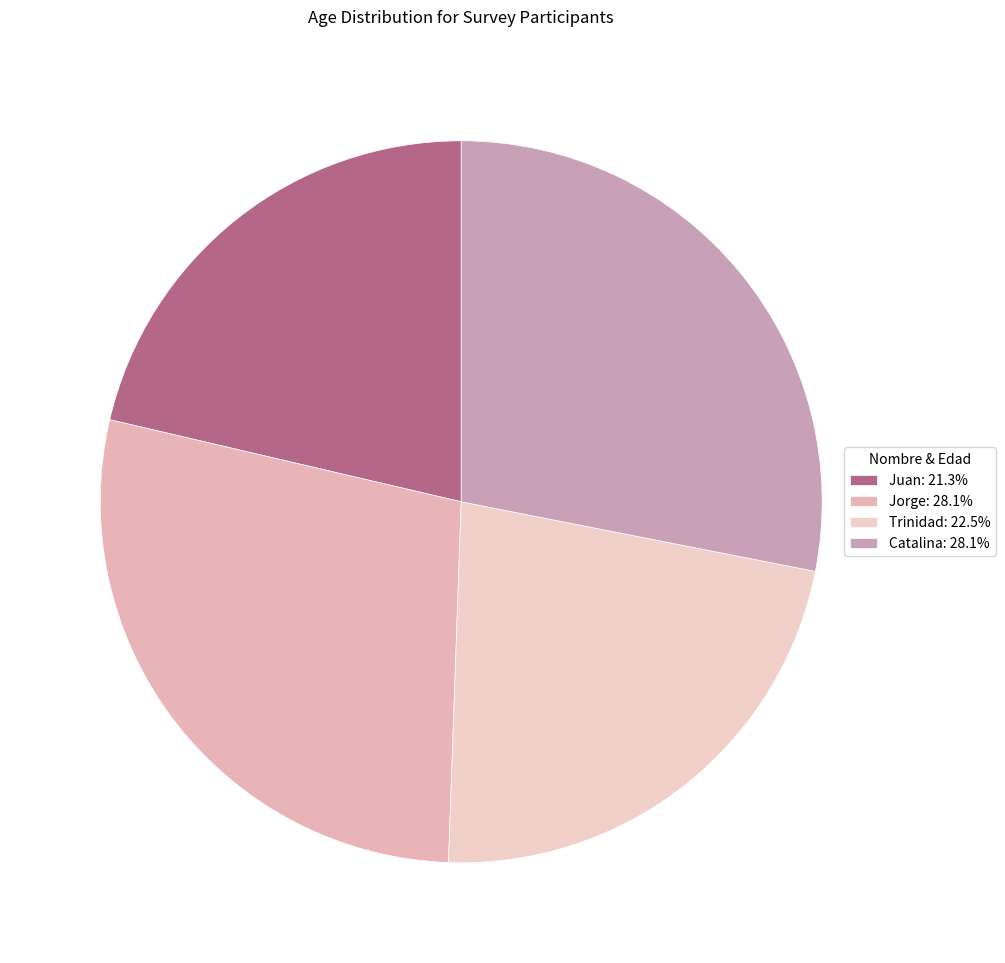

To the nearest percent, what is the combined percentage of Trinidad and Juan?

44%